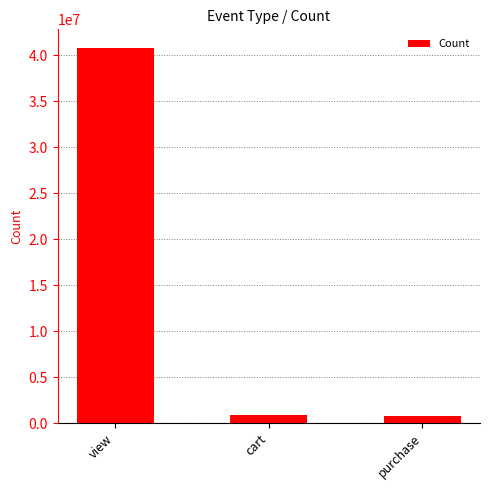

Approximately how many times larger is the value at view compared to cart?

44.0